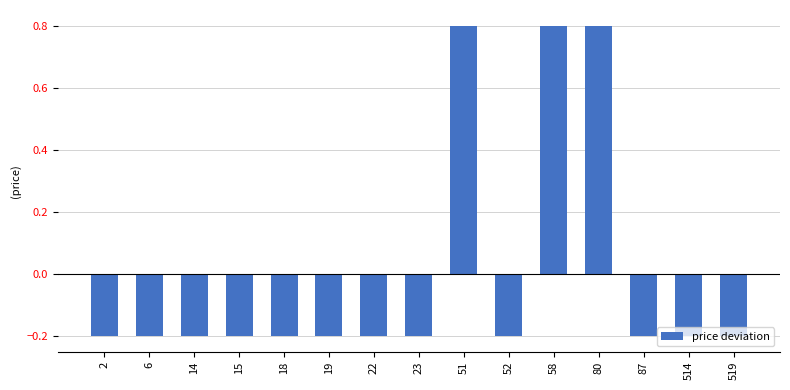

How many values are between 0 and 1?

3